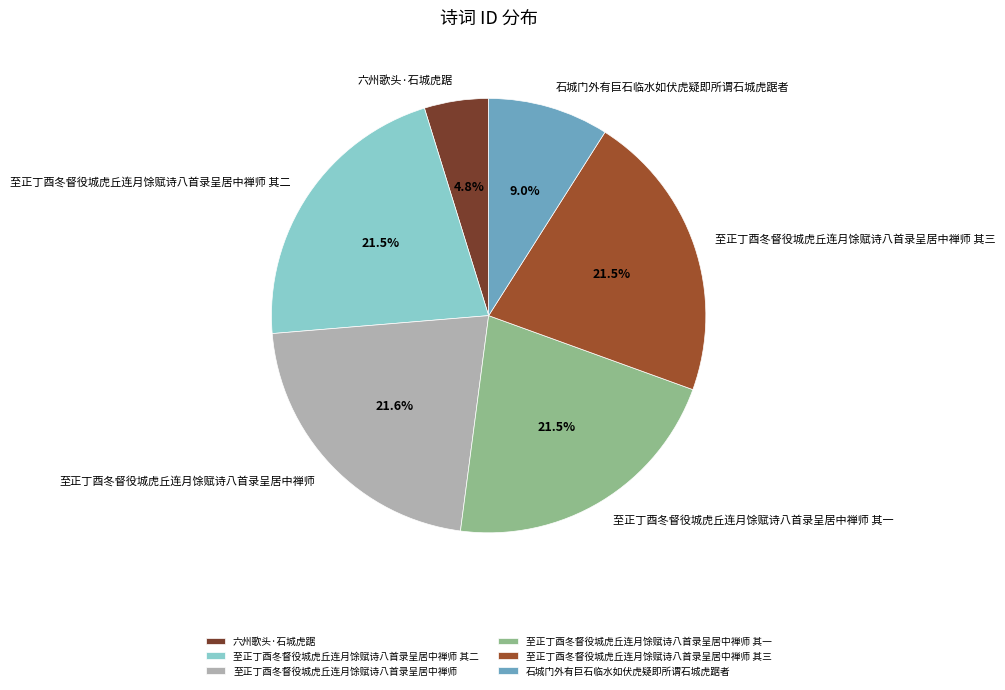

Which has a higher value, 六州歌头·石城虎踞 or 至正丁酉冬督役城虎丘连月馀赋诗八首录呈居中禅师 其一?

至正丁酉冬督役城虎丘连月馀赋诗八首录呈居中禅师 其一